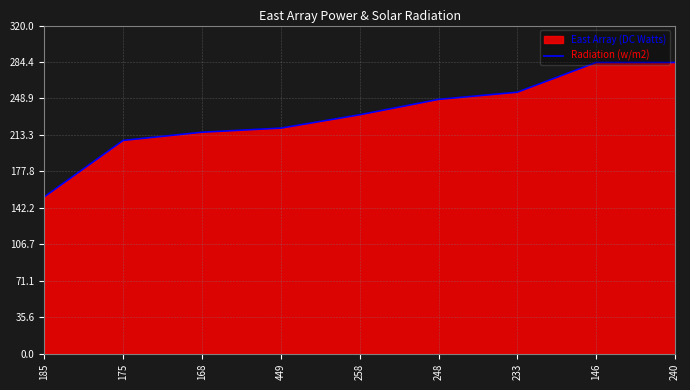

True or false: the data has more than 0 interior local peaks.

False